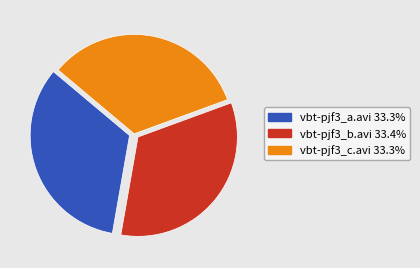

Is vbt-pjf3_b.avi the majority of the pie?

No